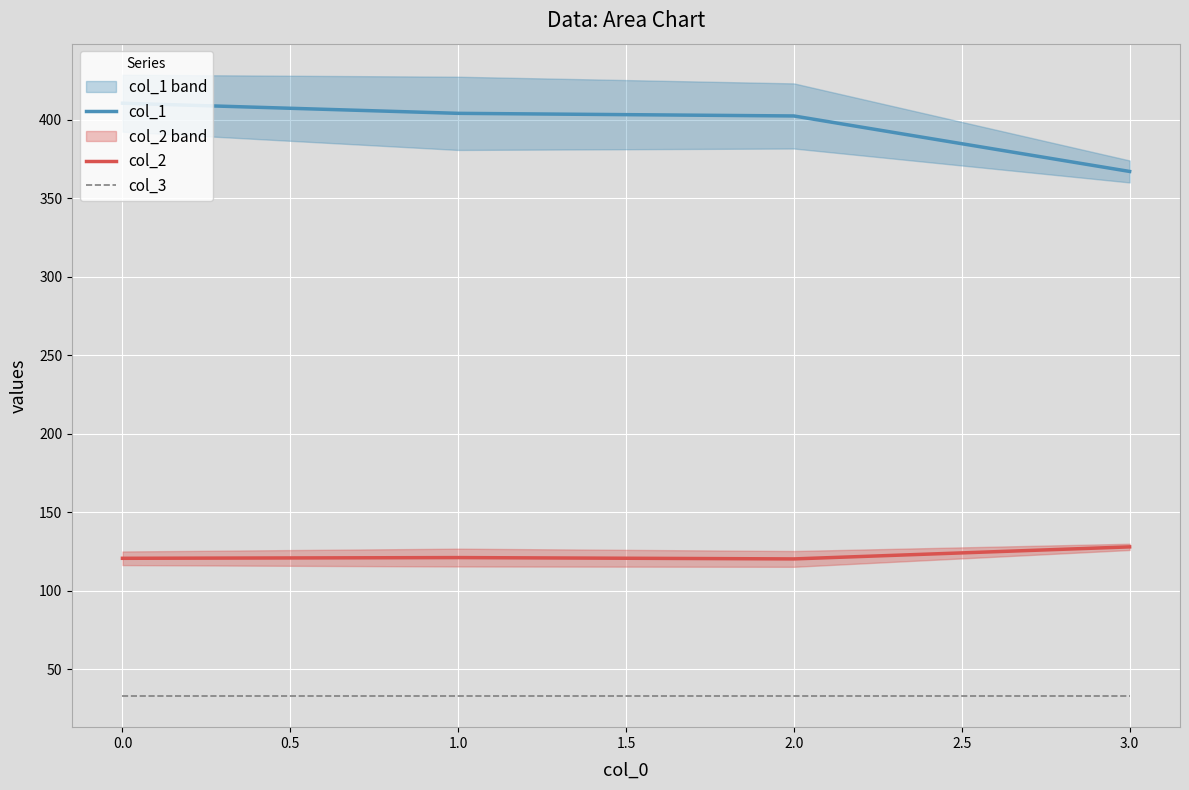

What are all the series names shown in the legend?

col_1, col_2, col_3